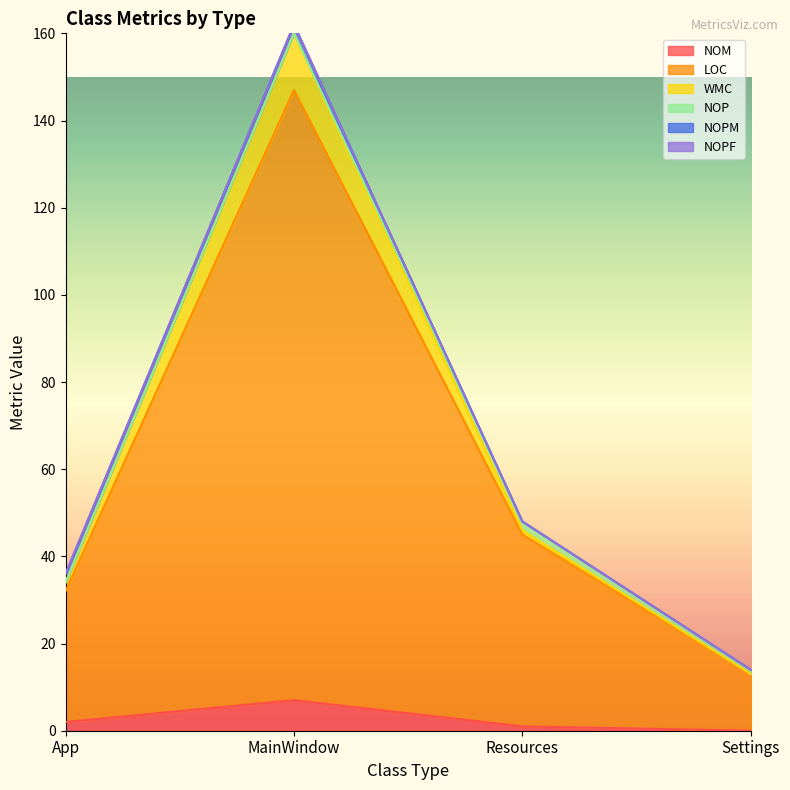

What is the average value of the WMC series?

63